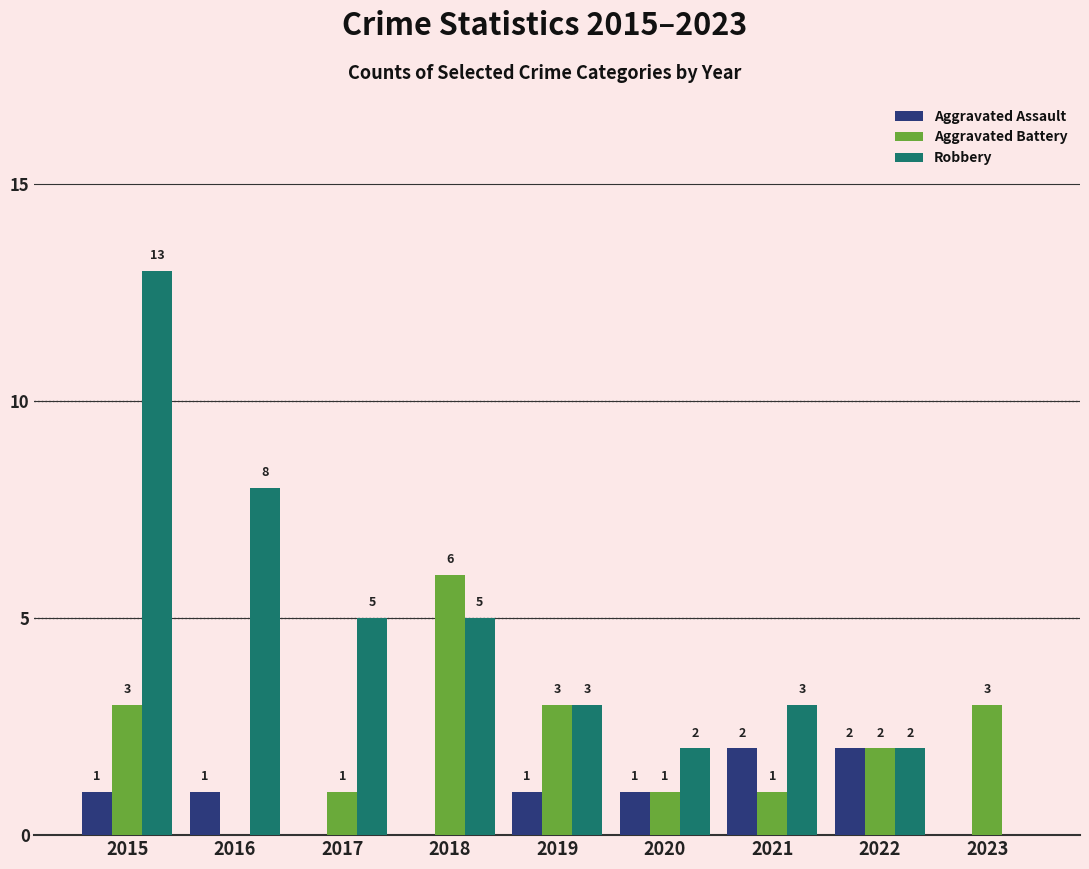

At which category is the sum across all series the highest?

2015